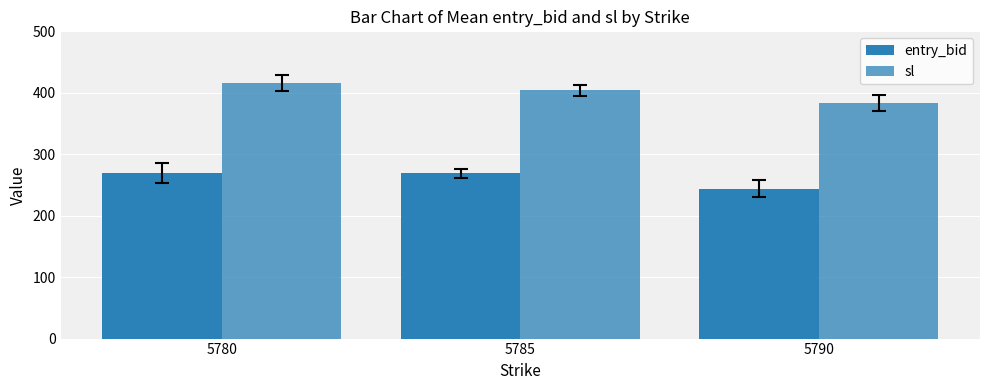

List the series in order of their peak value, lowest first.

entry_bid, sl